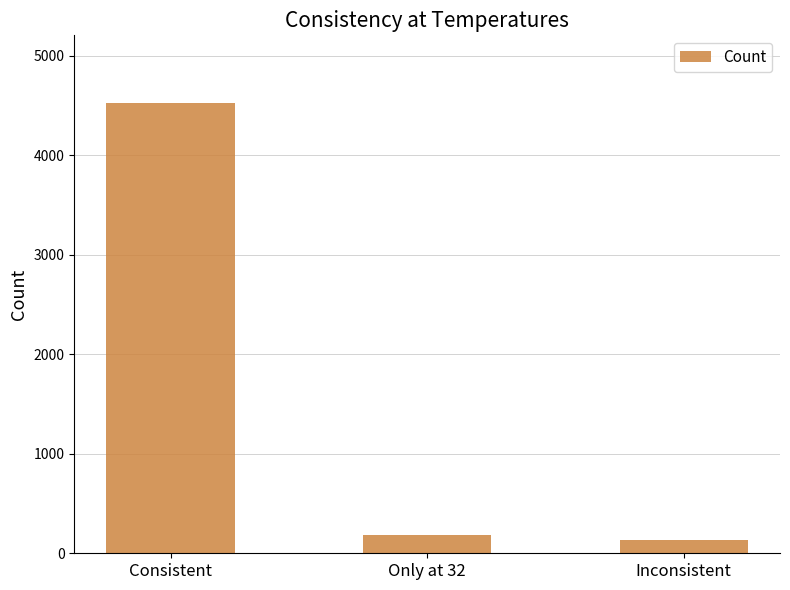

Which has a higher value, Only at 32 or Consistent?

Consistent